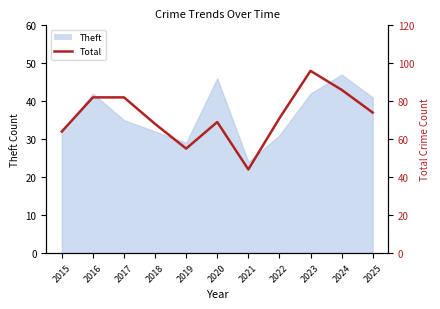

True or false: the data shows 96 at 2023.

True